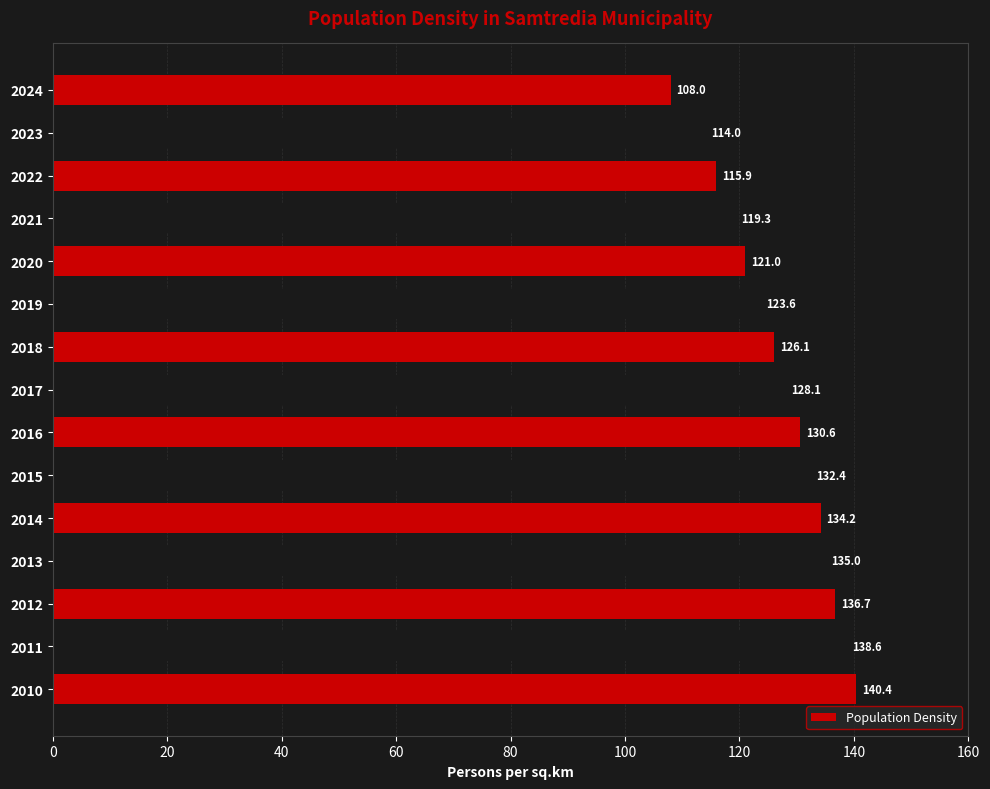

Which category has the lowest value across all series?

2024